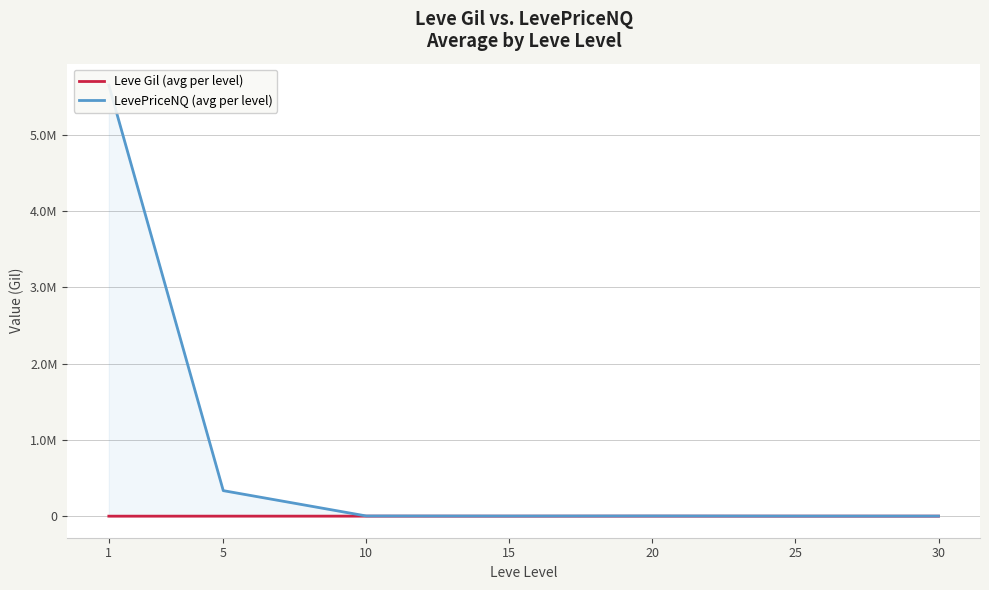

What is the total value across all series at 20?

3461.7